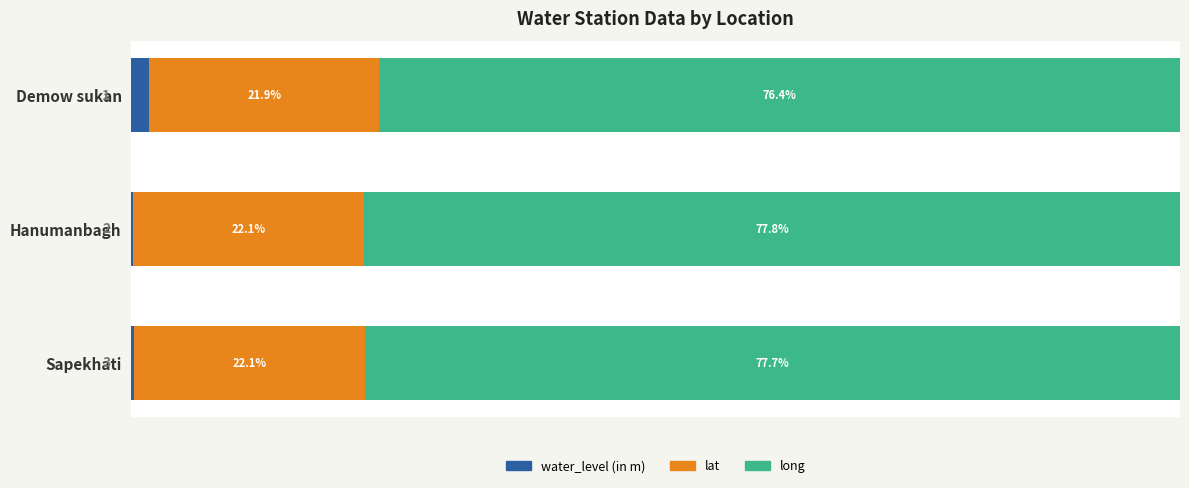

At which label does water_level (in m) reach its peak?

Demow sukan